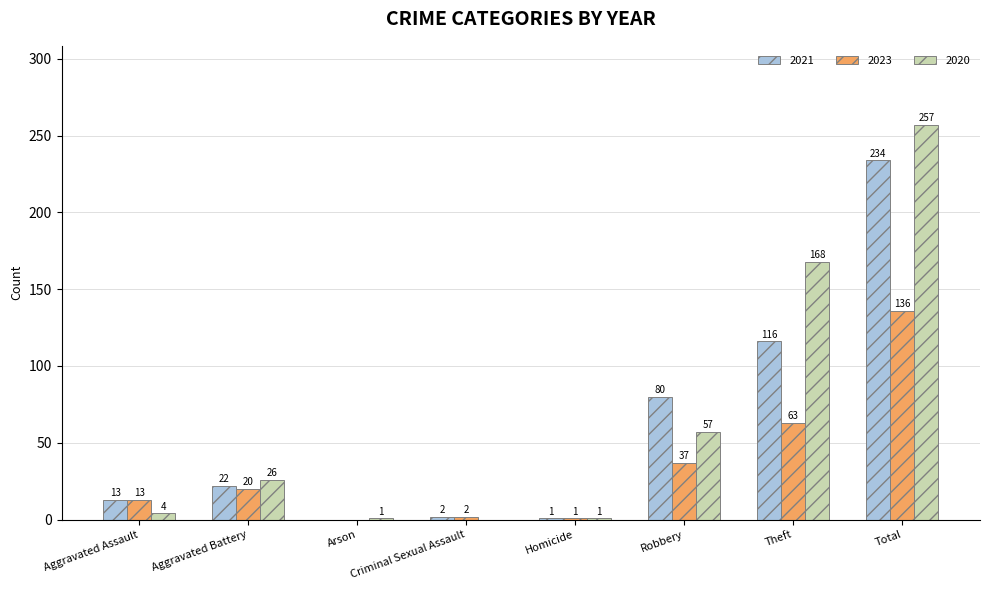

What is the maximum value for 2021?

234